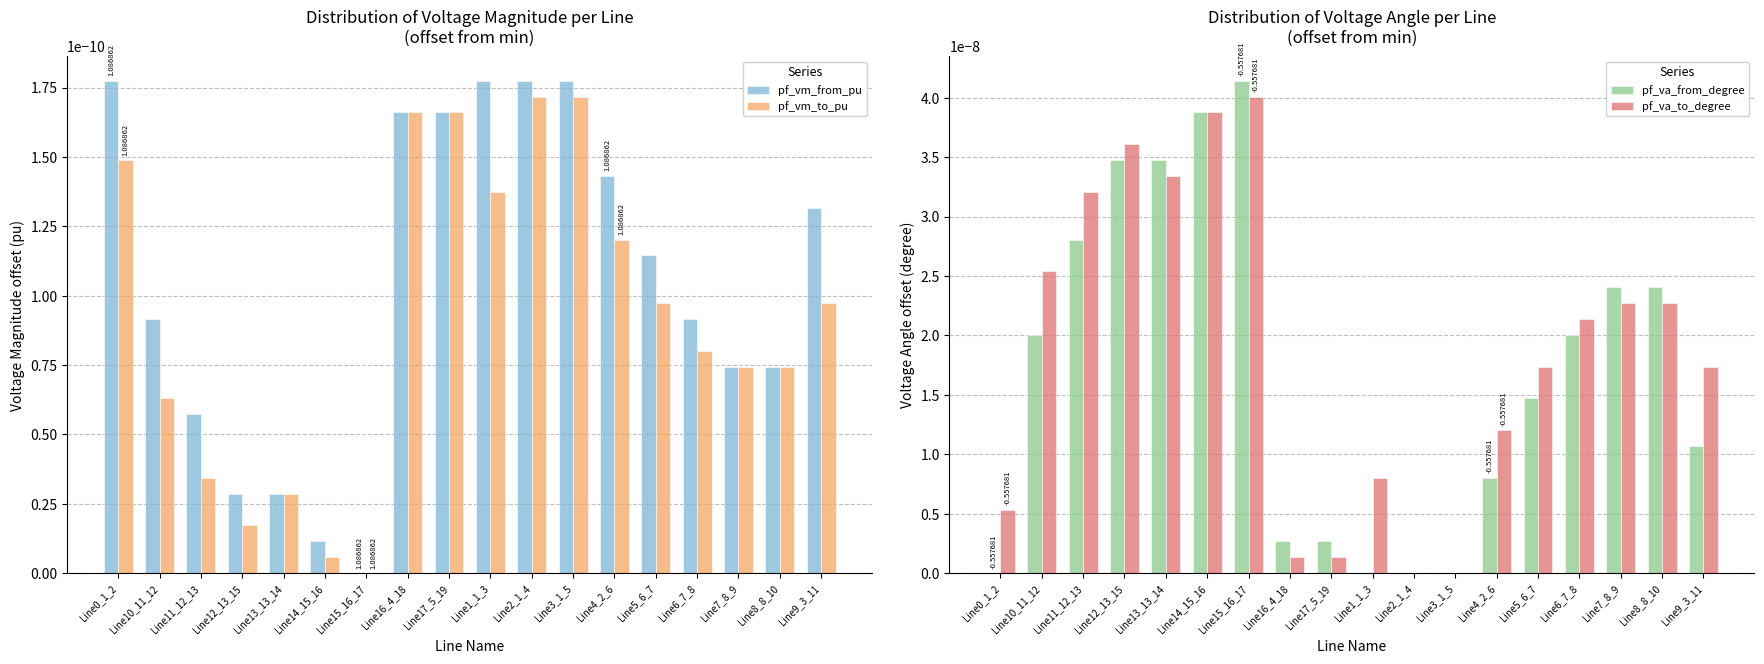

Is the value of pf_va_from_degree at Line12_13_15 greater than the value of pf_va_to_degree at Line11_12_13?

Yes